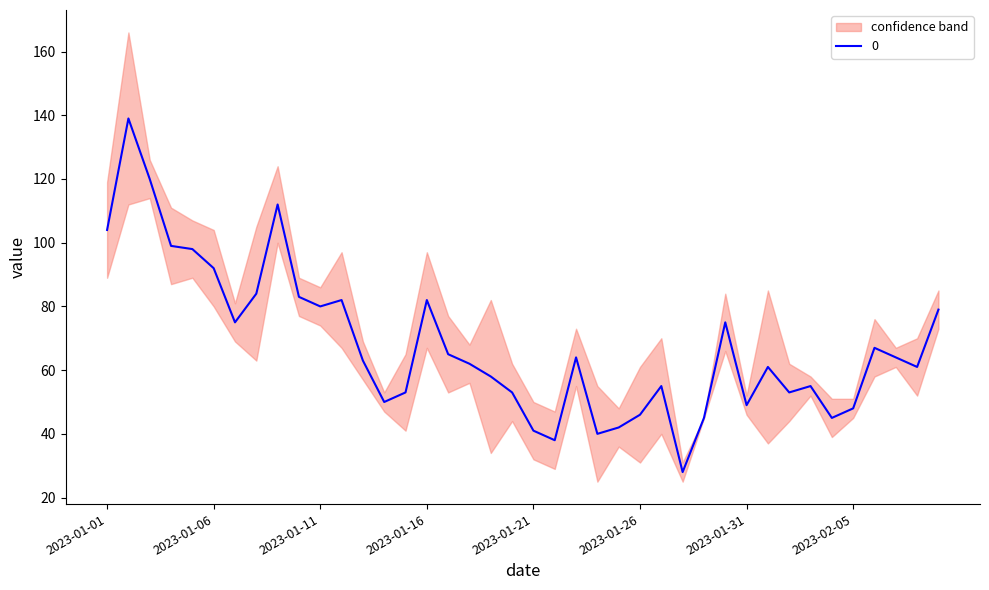

What is the difference between the values at 2023-02-08 and 2023-01-23?

3